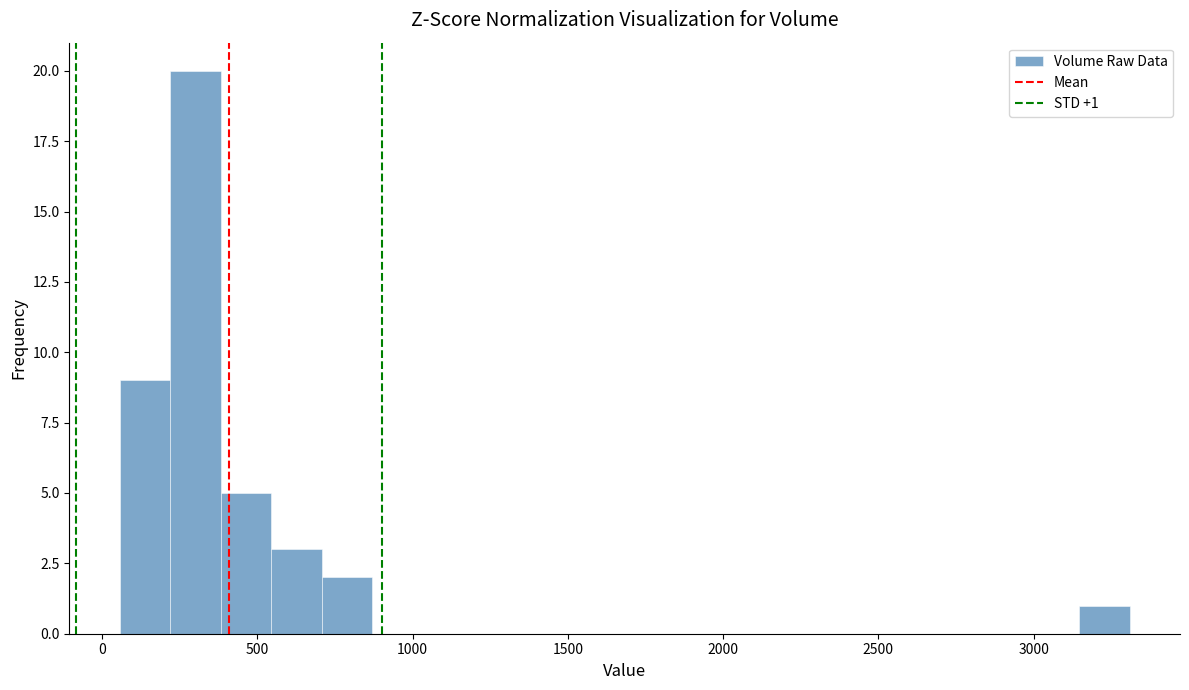

Read against the x-axis, roughly where is the centre of the tallest bar?

300